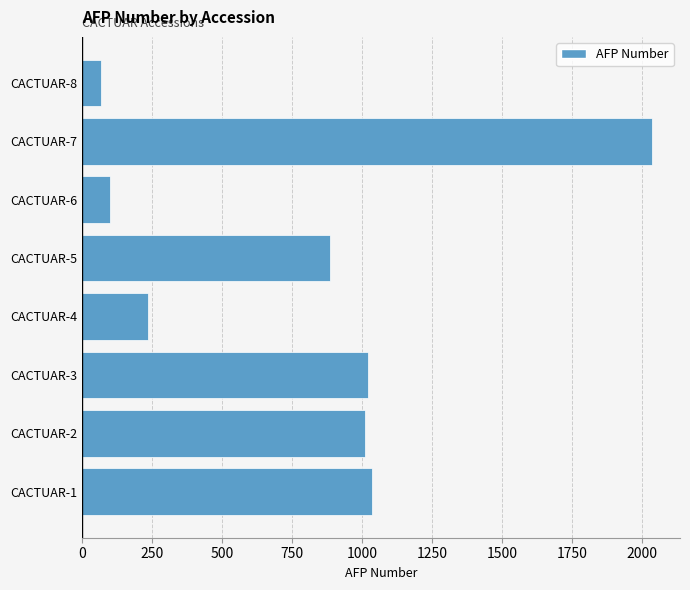

Reading bottom to top, extract all data points from this chart.

CACTUAR-1=1034	CACTUAR-2=1011	CACTUAR-3=1023	CACTUAR-4=234	CACTUAR-5=884	CACTUAR-6=101	CACTUAR-7=2034	CACTUAR-8=67